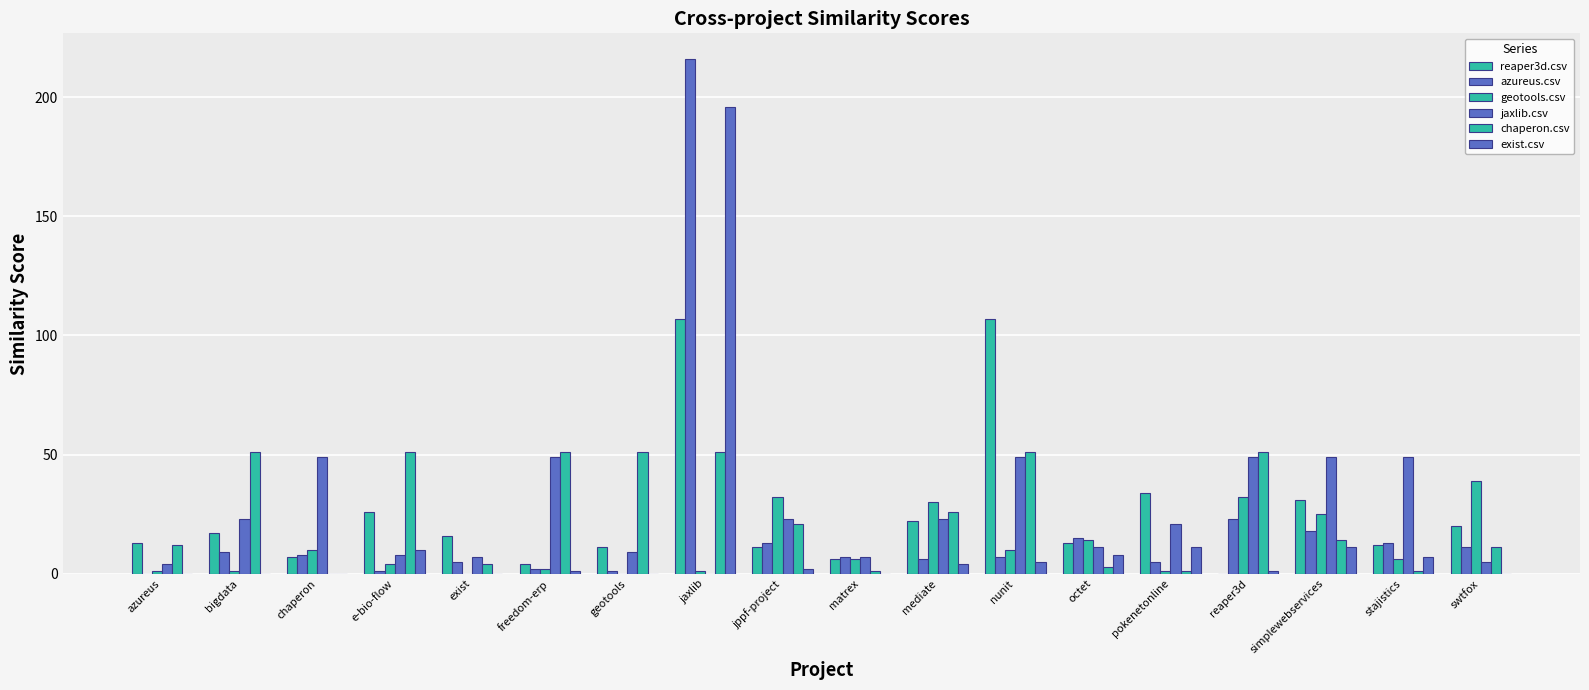

Does the chart contain stacked bars?

No